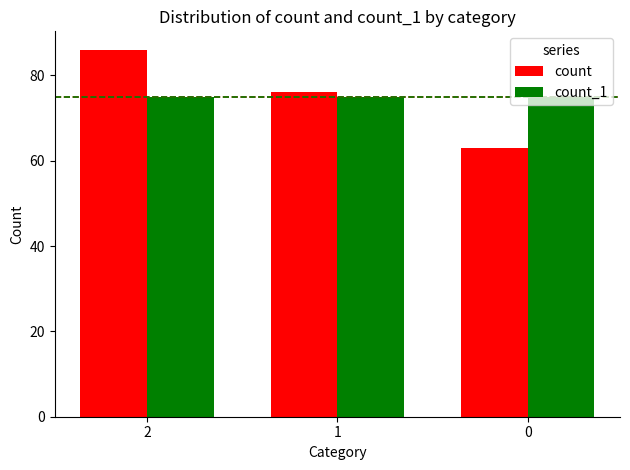

Reading left to right, list all the values displayed in this chart.

count: 2=86	1=76	0=63
count_1: 2=75	1=75	0=75